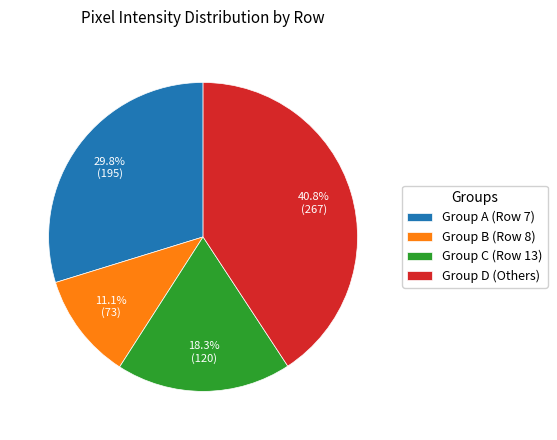

What portion of the pie excludes Group A (Row 7)?

70.2%